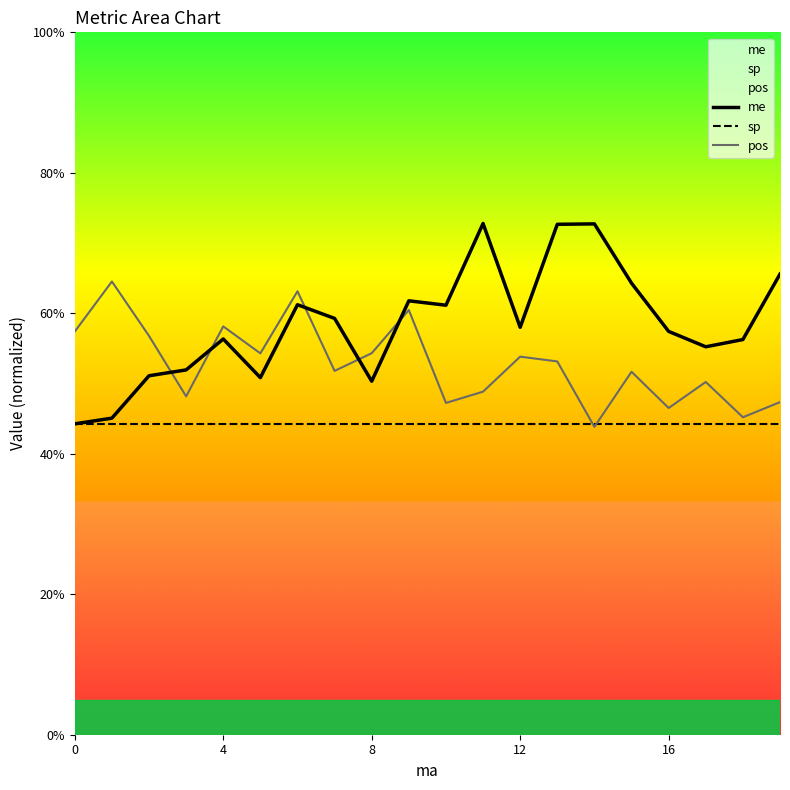

Read the sp value at 10.

44.3